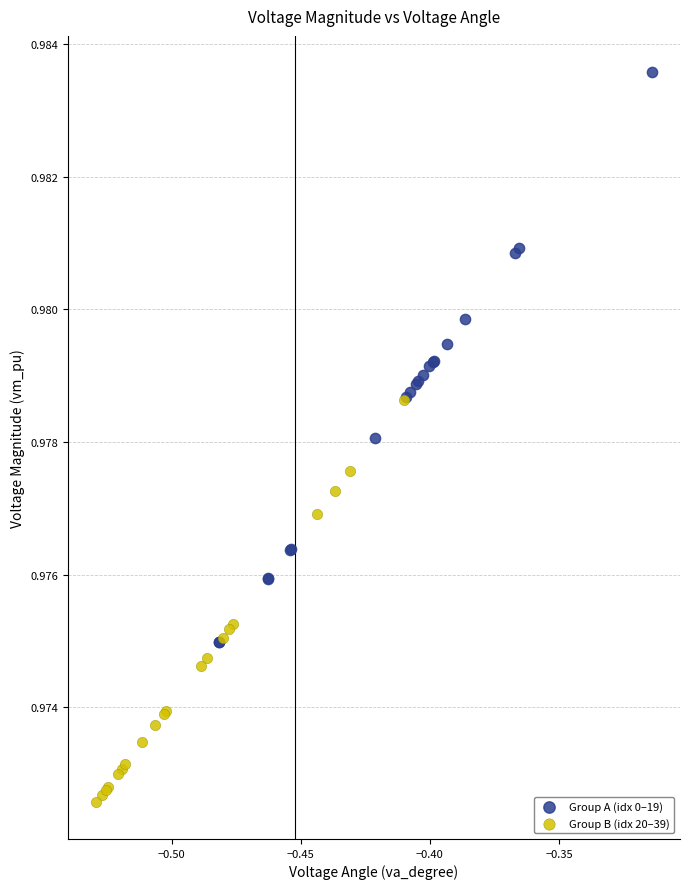

Which series reaches the maximum Y coordinate?

Group A (idx 0–19)